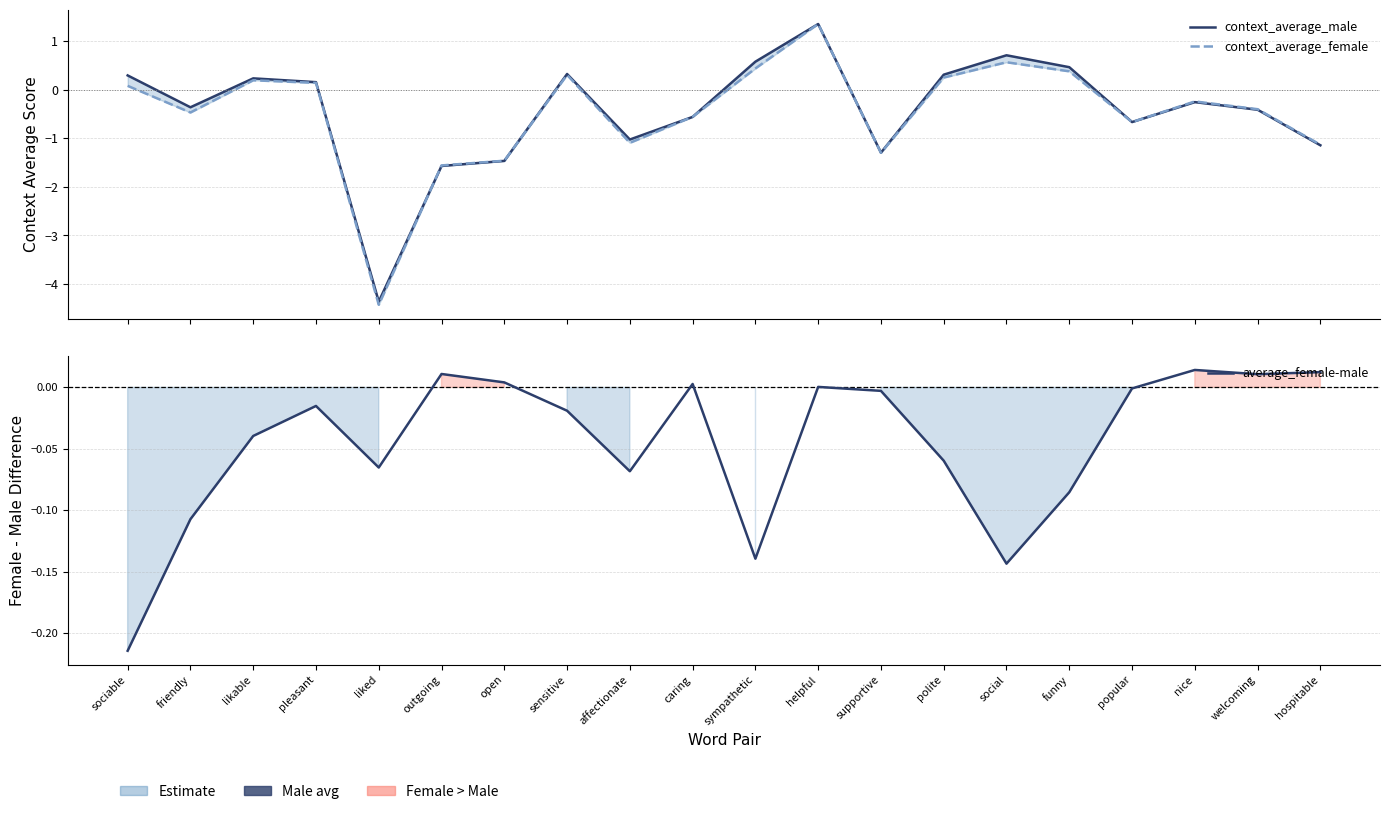

True or false: average_female-male and context_average_male intersect in this chart.

True